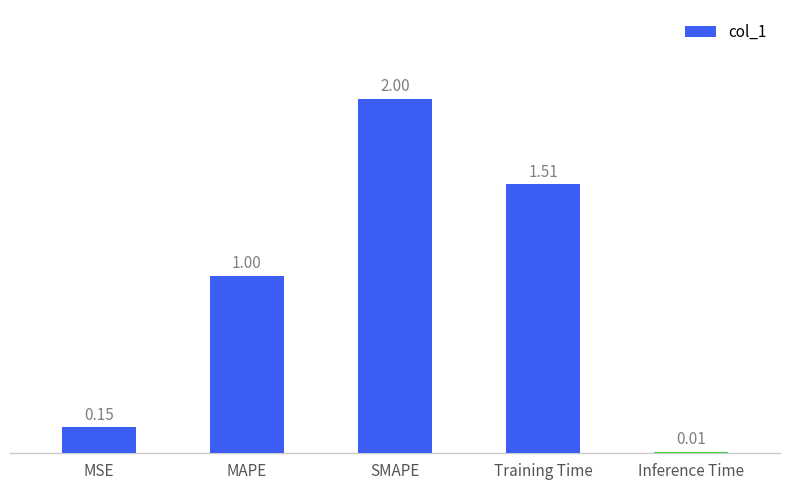

What is the sum of all values?

4.7